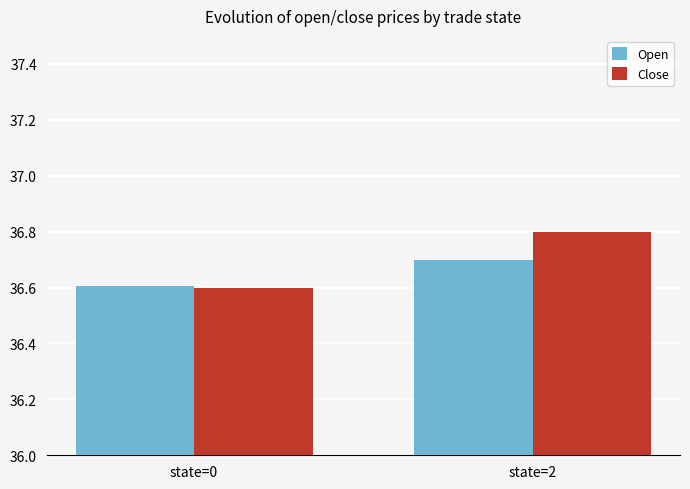

The value of Close at state=2 is 14.2. True or false?

False